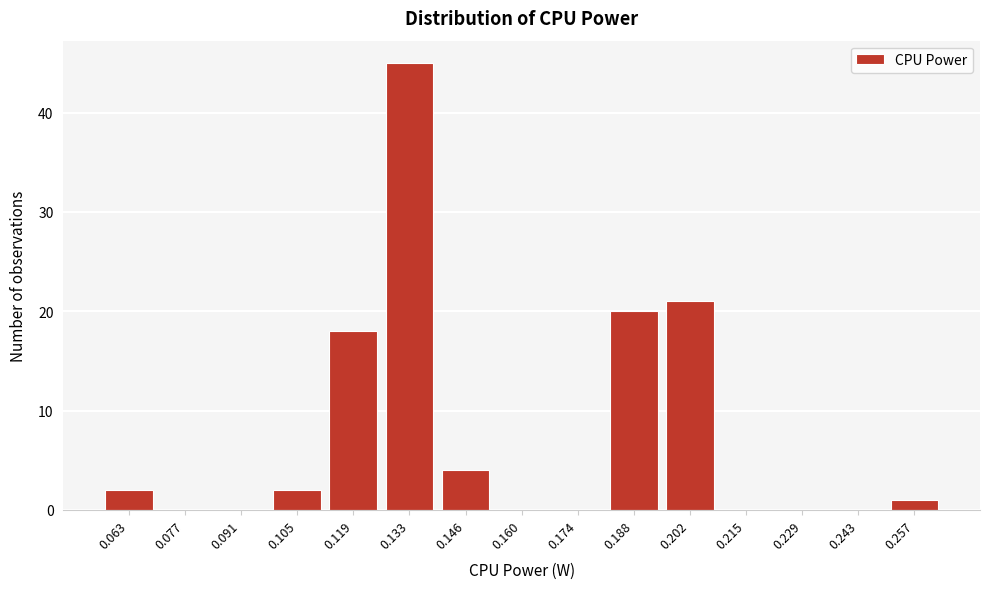

Reading right to left, what are all the values shown in this chart?

0.257=1	0.243=0	0.229=0	0.215=0	0.202=21	0.188=20	0.174=0	0.160=0	0.146=4	0.133=45	0.119=18	0.105=2	0.091=0	0.077=0	0.063=2